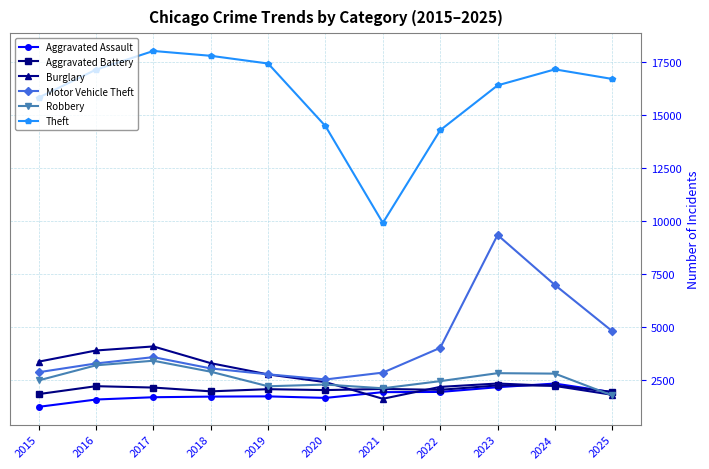

What is the value of the Aggravated Assault point at the 6th from the left?

1632